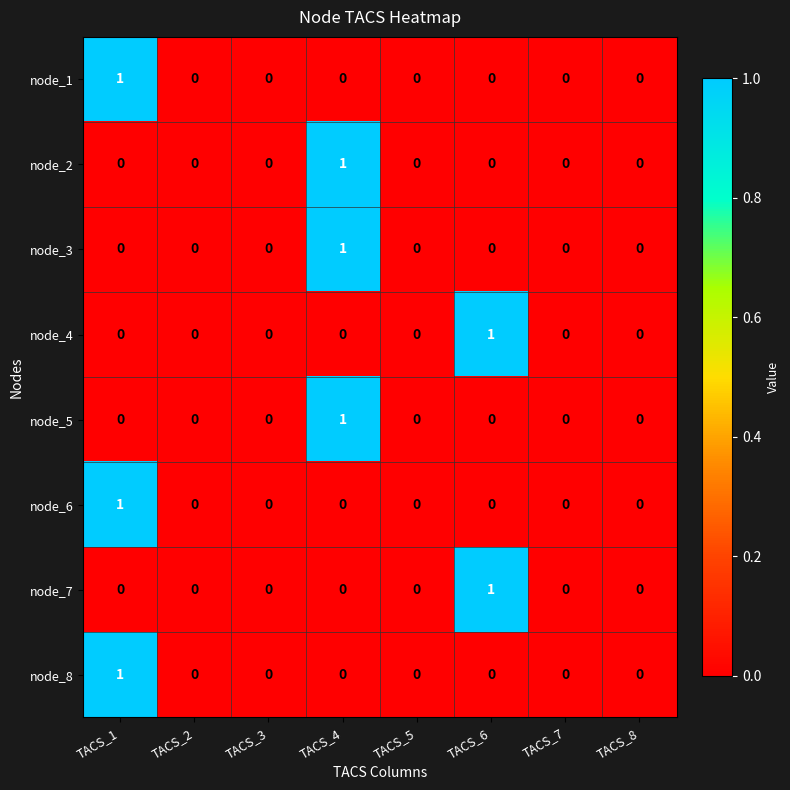

Which category has the highest value in the node_2 series?

TACS_4